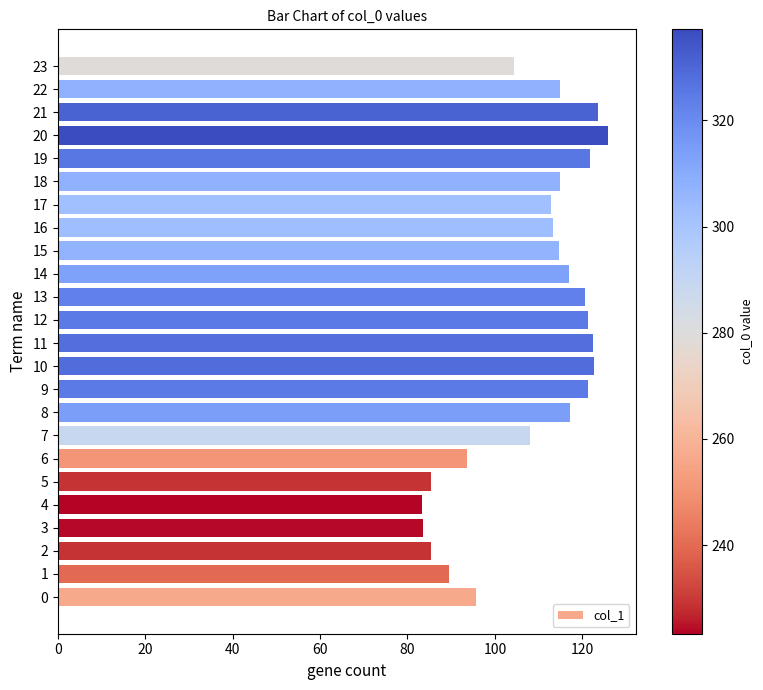

What is the sum of all values?

2613.0